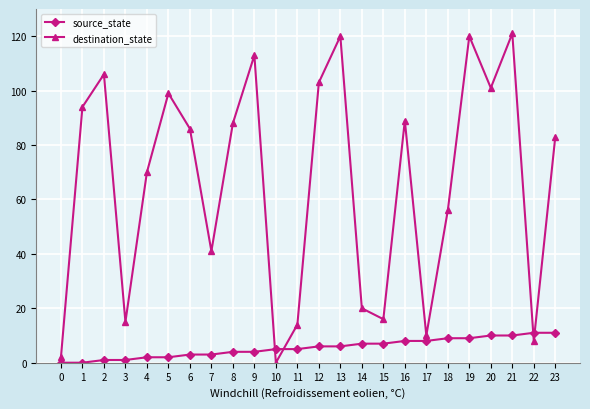

What is the highest value of the destination_state series?

121